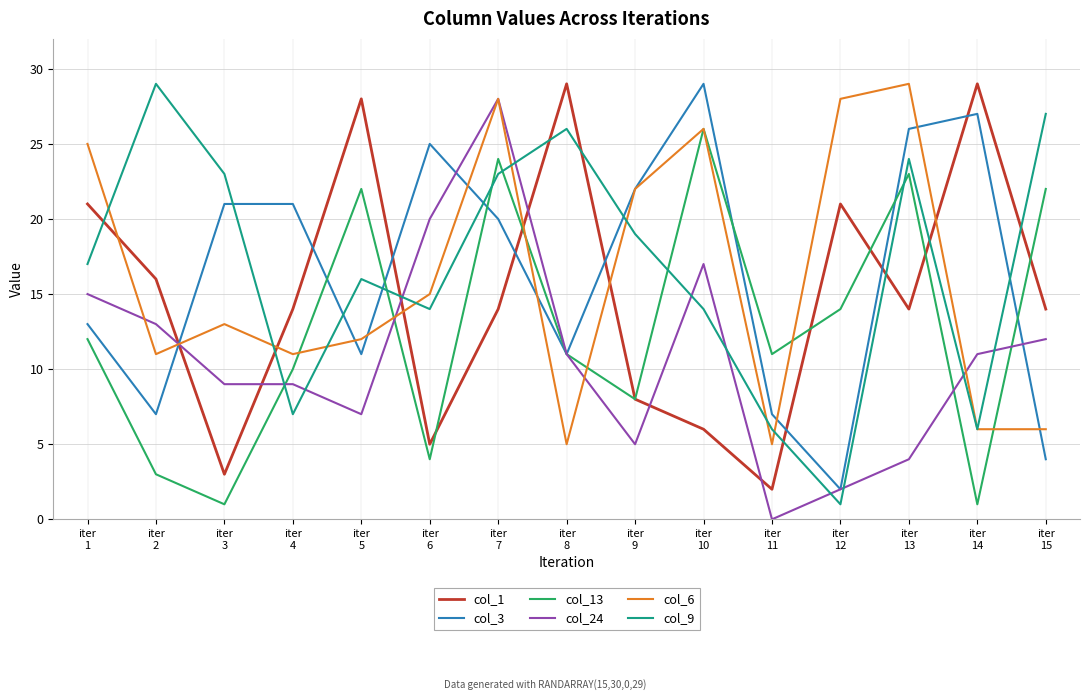

Reading right to left, transcribe all the data shown in this chart.

col_1: iter
15=14	iter
14=29	iter
13=14	iter
12=21	iter
11=2	iter
10=6	iter
9=8	iter
8=29	iter
7=14	iter
6=5	iter
5=28	iter
4=14	iter
3=3	iter
2=16	iter
1=21
col_3: iter
15=4	iter
14=27	iter
13=26	iter
12=2	iter
11=7	iter
10=29	iter
9=22	iter
8=11	iter
7=20	iter
6=25	iter
5=11	iter
4=21	iter
3=21	iter
2=7	iter
1=13
col_13: iter
15=22	iter
14=1	iter
13=23	iter
12=14	iter
11=11	iter
10=26	iter
9=8	iter
8=11	iter
7=24	iter
6=4	iter
5=22	iter
4=10	iter
3=1	iter
2=3	iter
1=12
col_24: iter
15=12	iter
14=11	iter
13=4	iter
12=2	iter
11=0	iter
10=17	iter
9=5	iter
8=11	iter
7=28	iter
6=20	iter
5=7	iter
4=9	iter
3=9	iter
2=13	iter
1=15
col_6: iter
15=6	iter
14=6	iter
13=29	iter
12=28	iter
11=5	iter
10=26	iter
9=22	iter
8=5	iter
7=28	iter
6=15	iter
5=12	iter
4=11	iter
3=13	iter
2=11	iter
1=25
col_9: iter
15=27	iter
14=6	iter
13=24	iter
12=1	iter
11=6	iter
10=14	iter
9=19	iter
8=26	iter
7=23	iter
6=14	iter
5=16	iter
4=7	iter
3=23	iter
2=29	iter
1=17